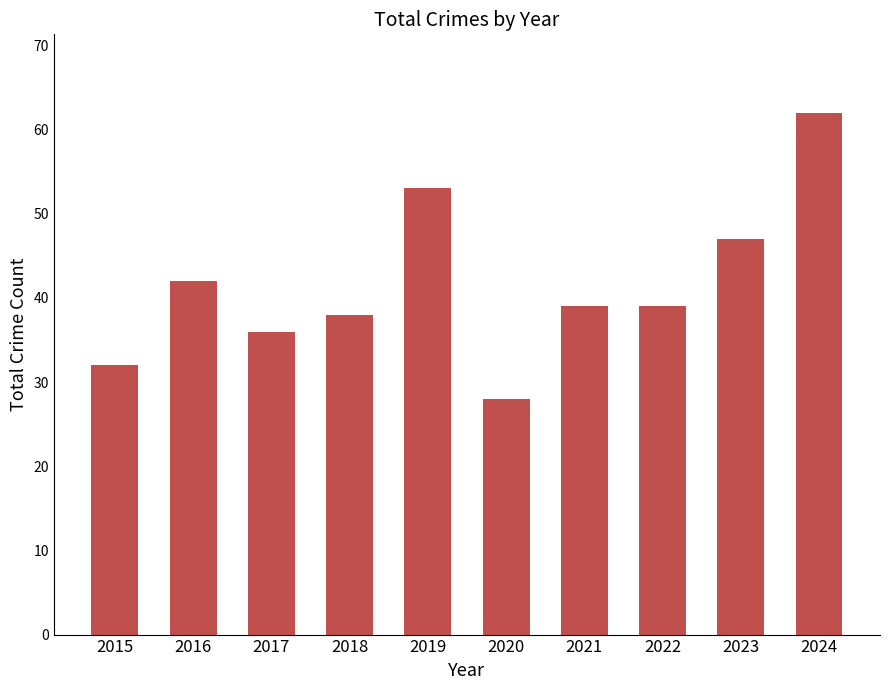

Which category has the highest value across all series?

2024